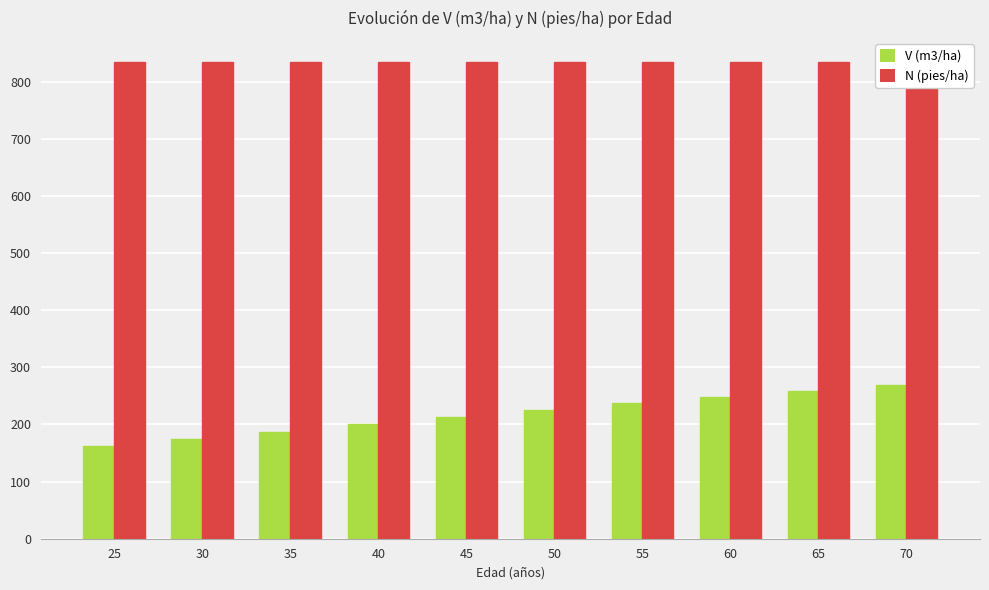

Which series has the largest total across all categories?

N (pies/ha)